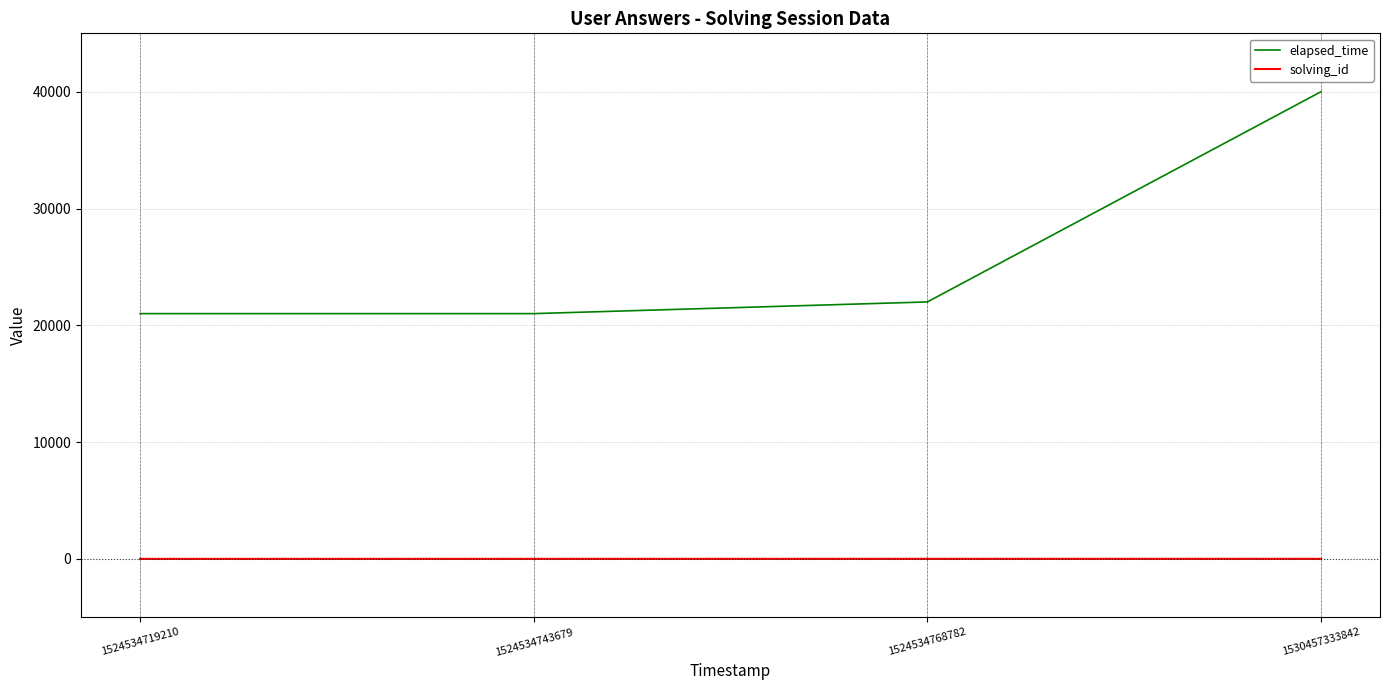

Which series has the largest total across all categories?

elapsed_time